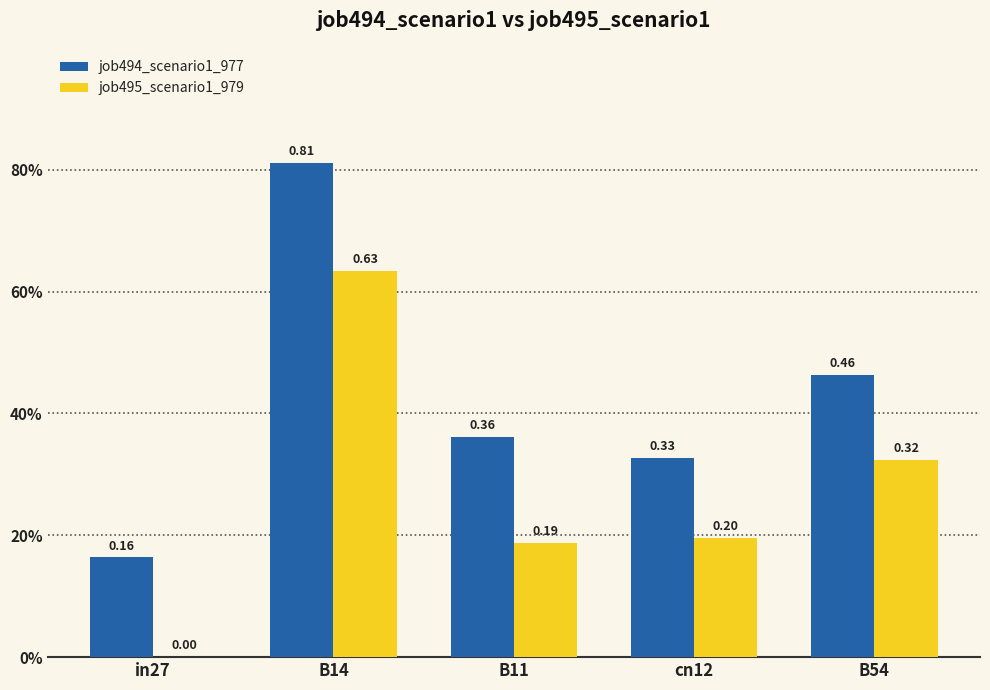

At which category is the sum across all series the highest?

B14